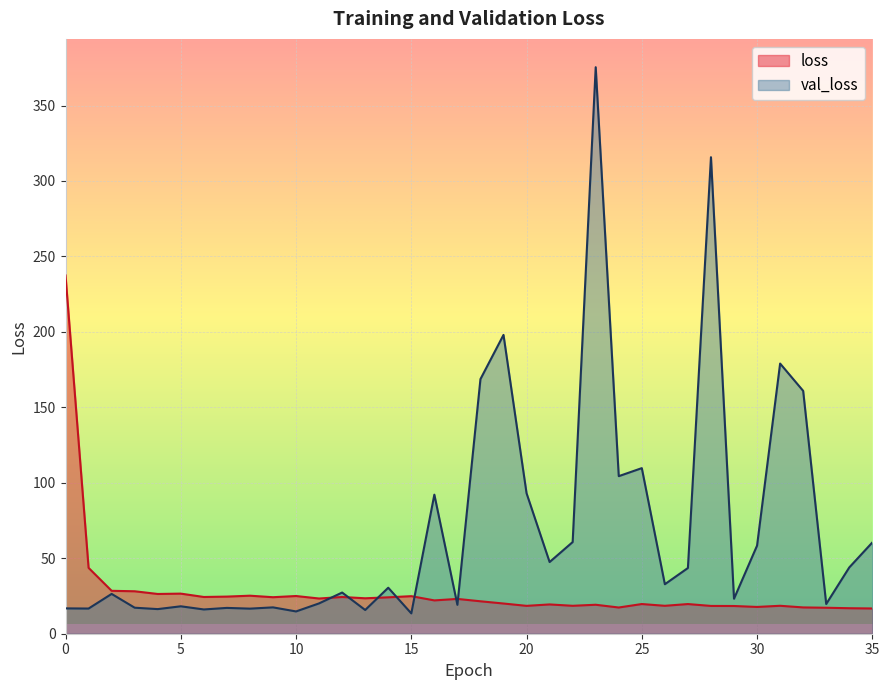

Reading right to left, transcribe all the data shown in this chart.

loss: 16.7	16.9	17.2	17.4	18.5	17.7	18.4	18.4	19.7	18.5	19.7	17.4	19.2	18.5	19.4	18.5	20.0	21.5	23.1	22.1	24.9	24.1	23.5	24.3	23.3	25.0	24.2	25.2	24.6	24.3	26.6	26.3	28.1	28.4	43.6	237.4
val_loss: 60.5	43.9	19.7	160.9	179.0	58.4	23.2	315.8	43.5	32.8	109.7	104.4	375.4	60.7	47.5	93.1	198.0	168.7	19.2	92.2	13.5	30.5	15.7	27.3	20.1	14.8	17.5	16.6	17.1	16.1	18.2	16.3	17.2	26.4	16.7	16.8